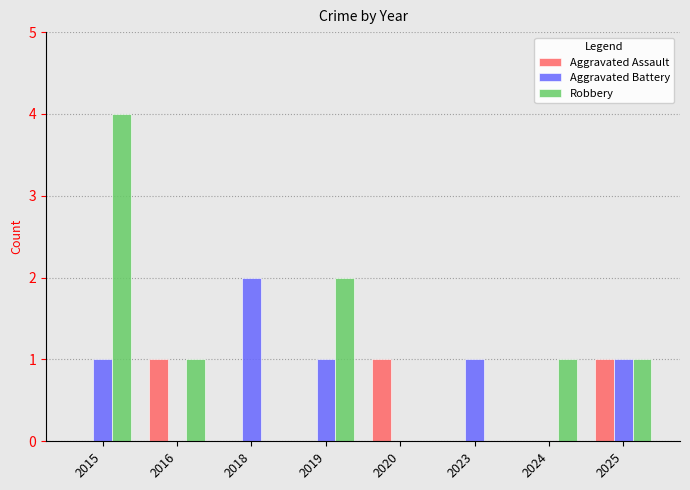

What is the sum of all Aggravated Assault values?

3